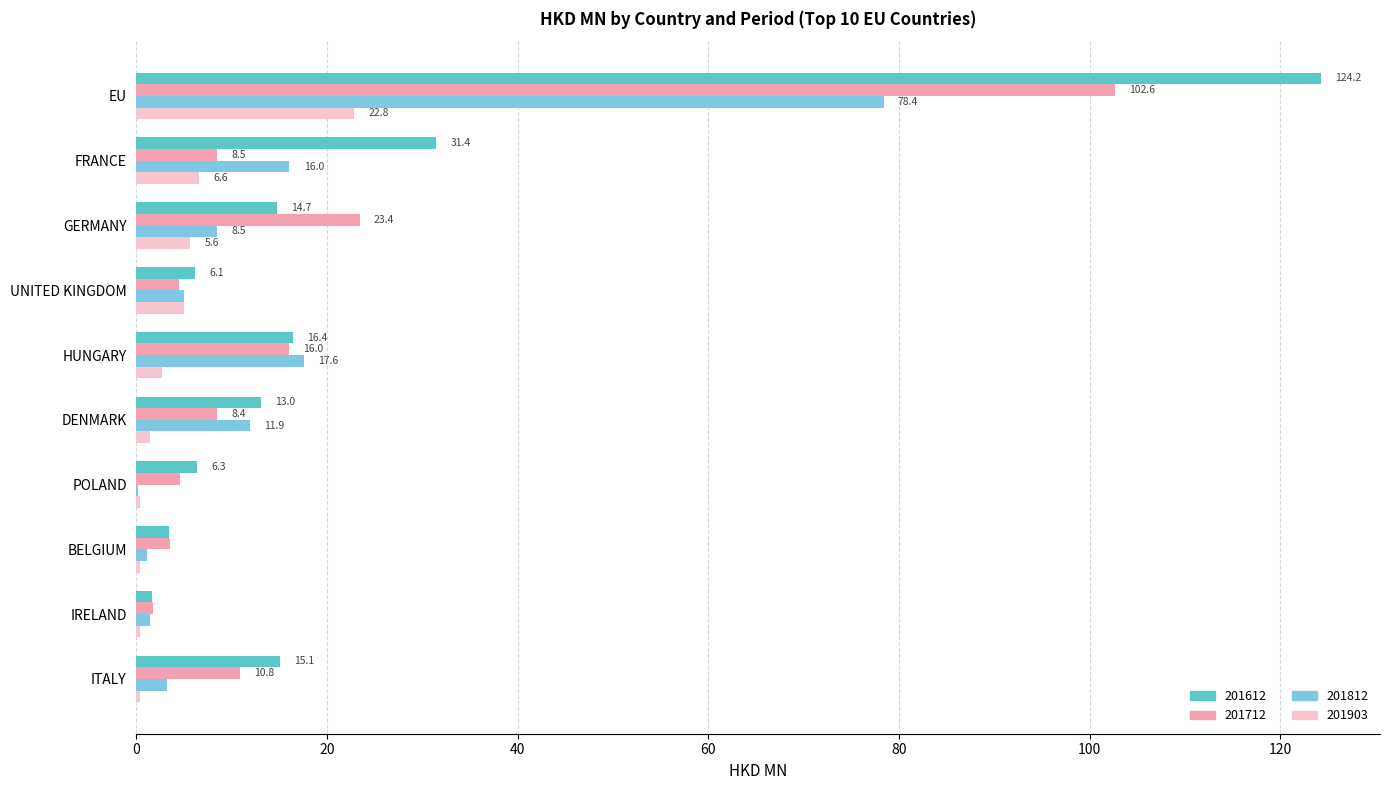

The 201812 series shows 8.5 at GERMANY. True or false?

True